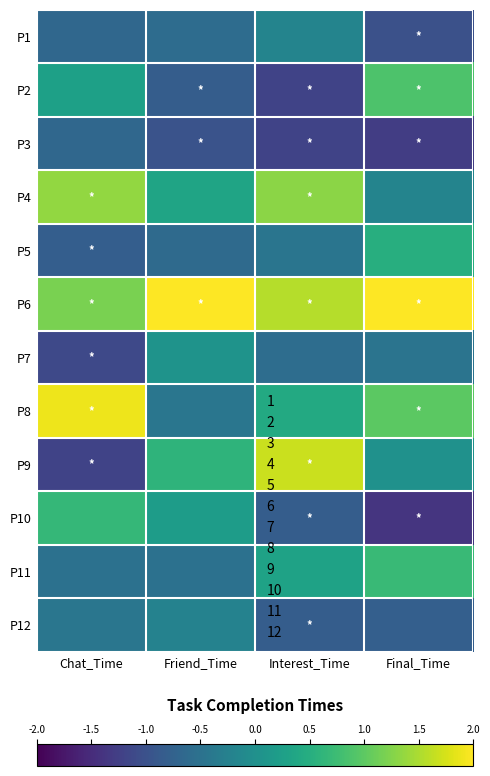

Which series has the largest total across all categories?

P6